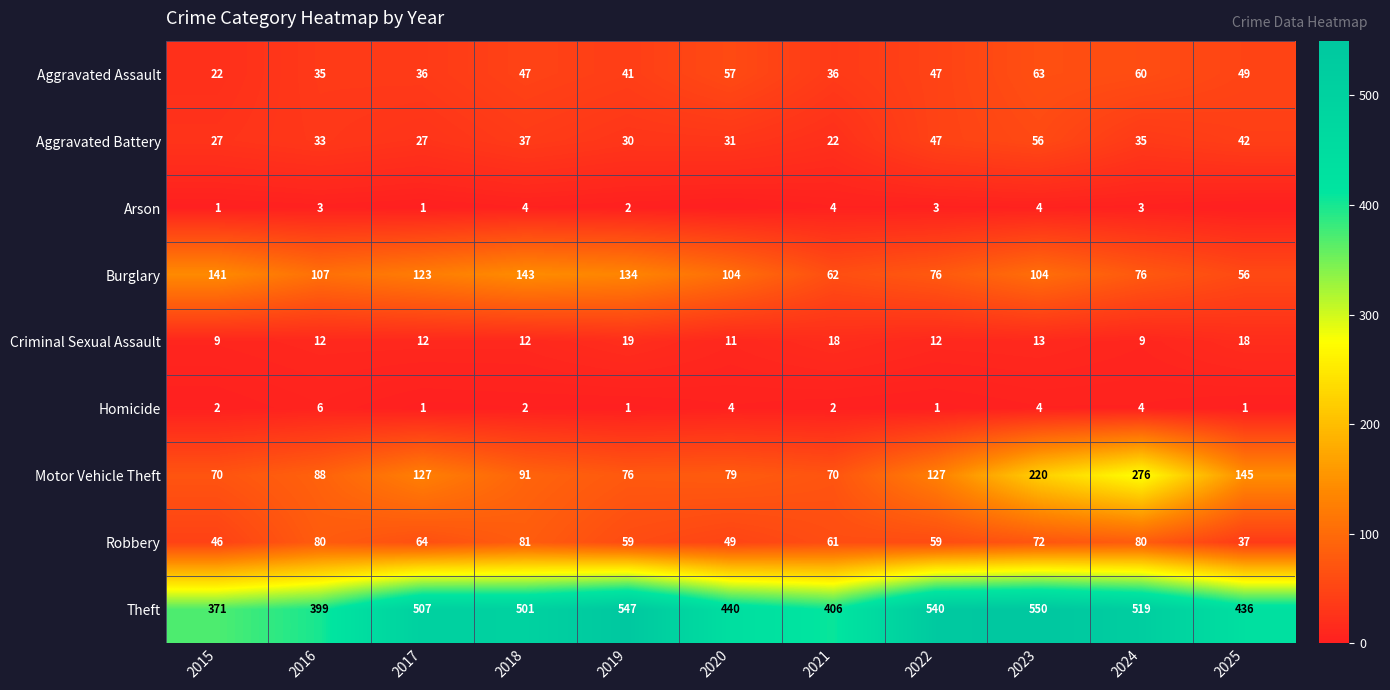

At which category is the sum across all series the highest?

2023